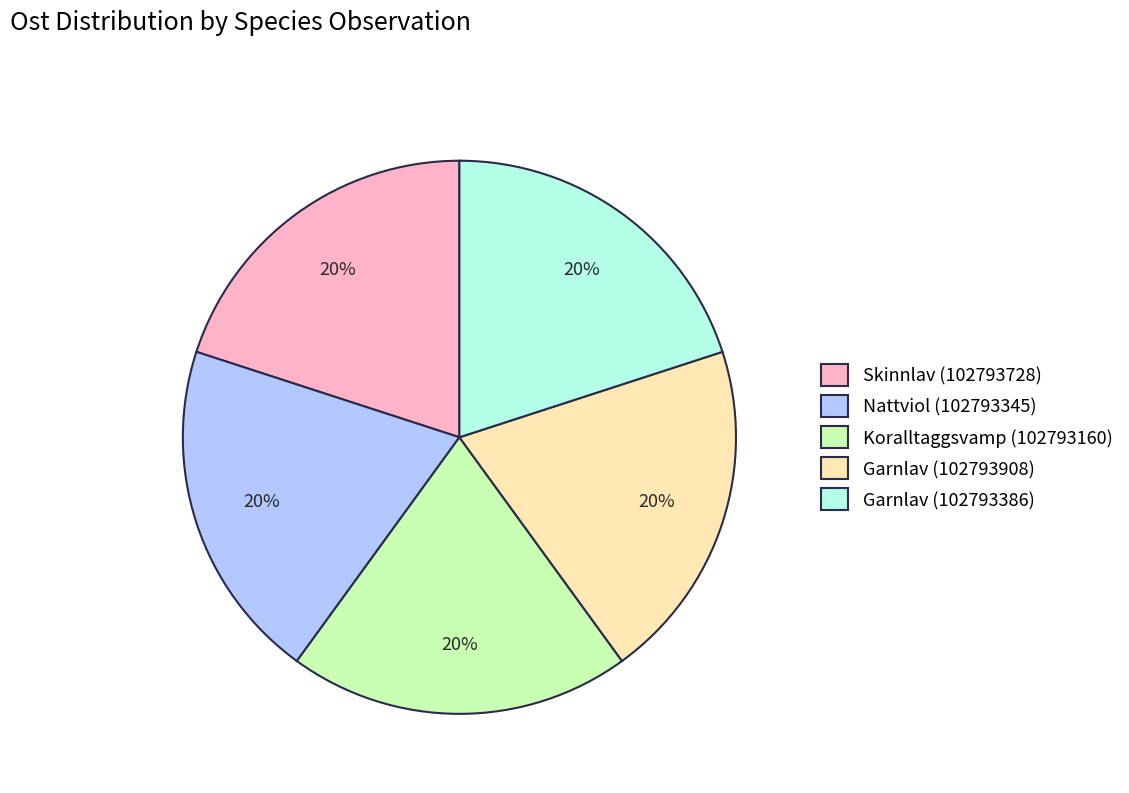

Does Garnlav (102793908) account for over 50% of the chart?

No